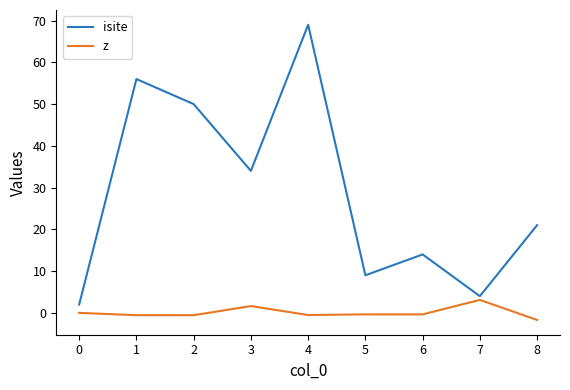

True or false: isite and z cross at least once.

False